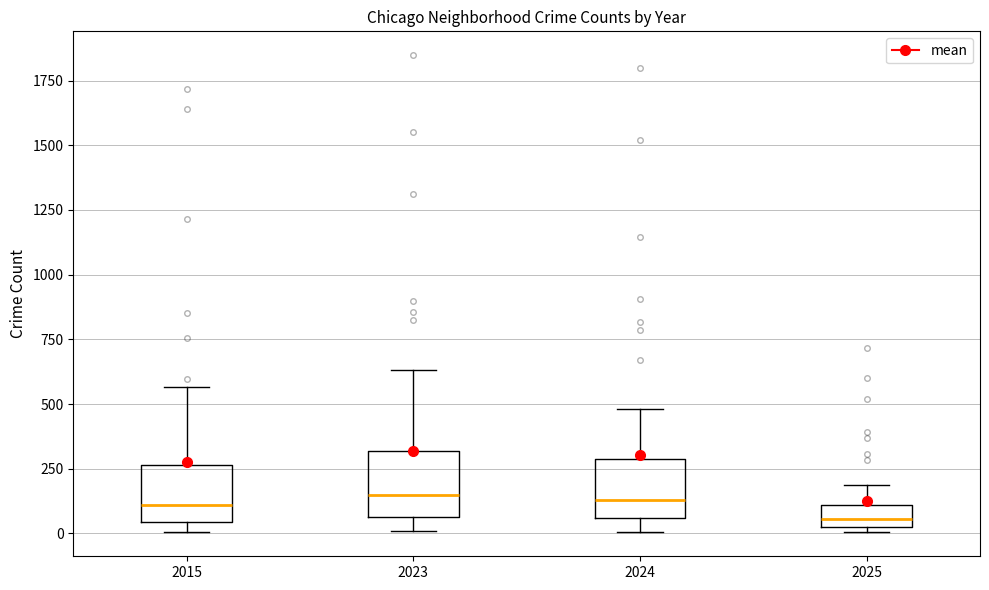

Reading left to right, read every box against the y-axis: the position of its median line, the range the box covers, and the ends of its whiskers. The values are not printed on the chart, so give them approximately, as read against the axis.

2015: median 100, box 50 to 250, whiskers 0 to 550
2023: median 150, box 50 to 300, whiskers 0 to 650
2024: median 150, box 50 to 300, whiskers 0 to 500
2025: median 50, box 0 to 100, whiskers 0 (just below the box's lower edge) to 200